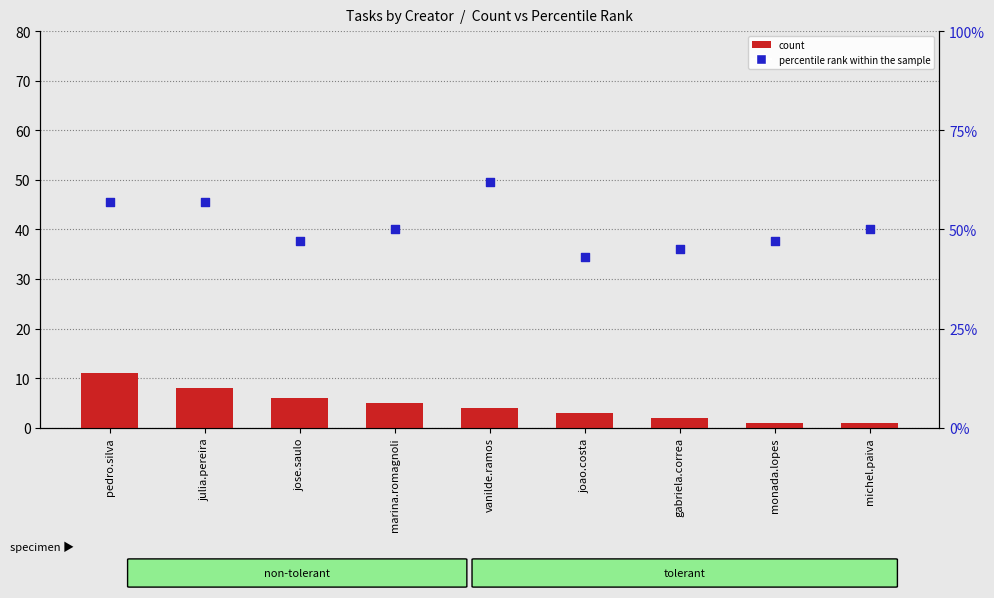

Is the value of percentile rank within the sample at joao.costa greater than the value of count at julia.pereira?

Yes